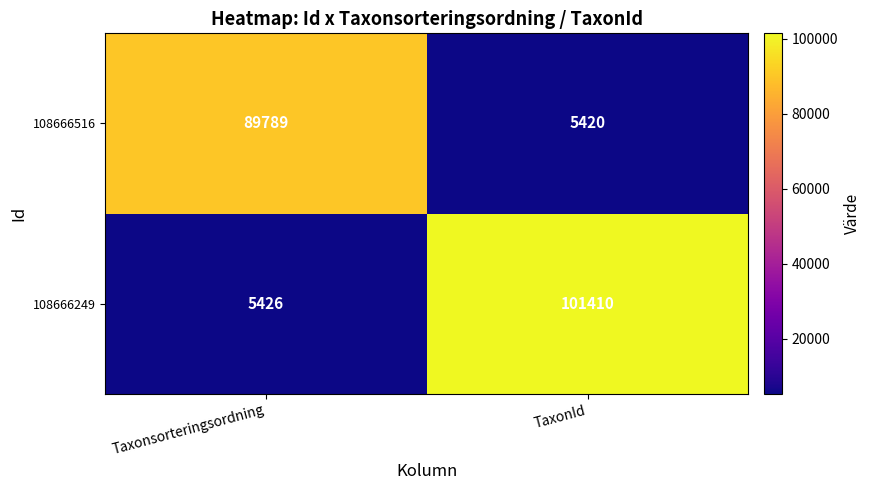

Count the number of data series in this chart.

2